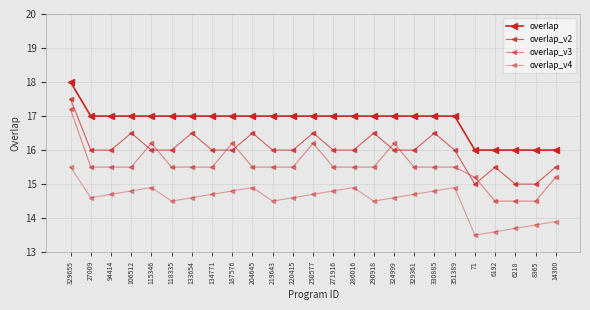

At which category does the chart reach its minimum across all series?

71